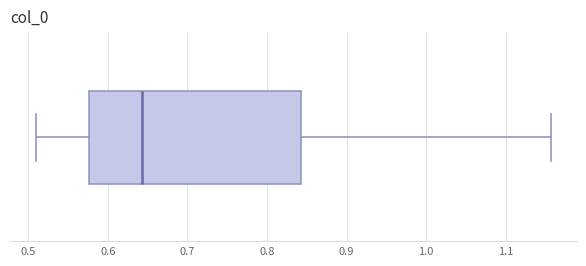

Transcribe this box plot: give where the median line is, the range the box spans, and where the two whiskers end, as read against the x-axis. The values are not printed on the chart, so give them approximately, as read against the axis.

median 0.64, box 0.58 to 0.84, whiskers 0.51 to 1.16